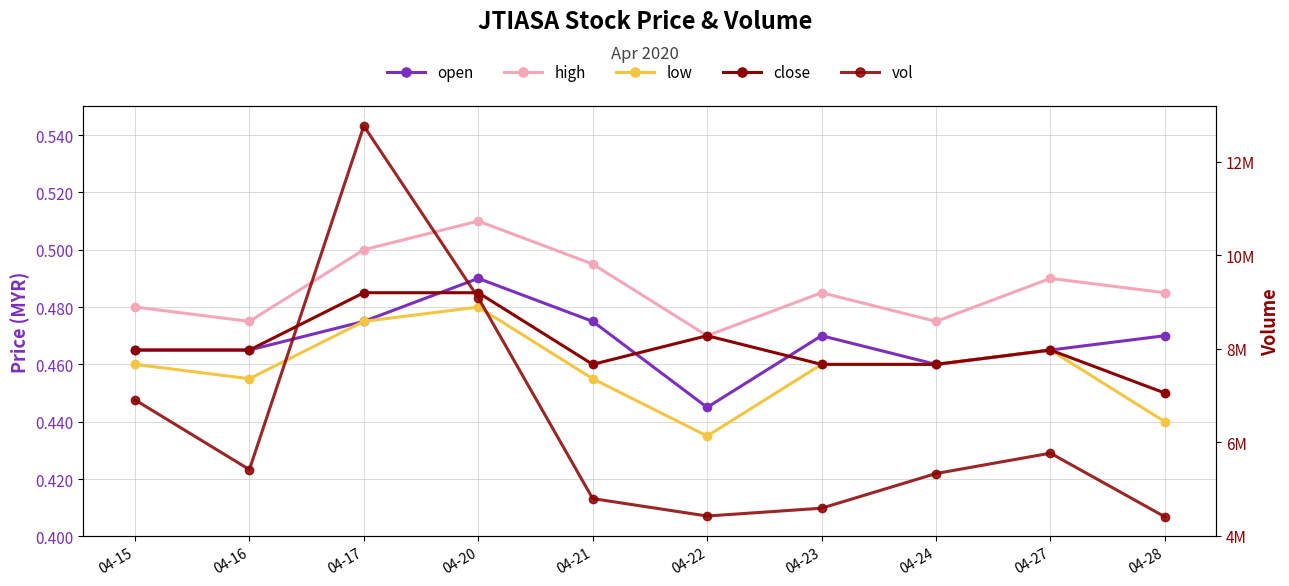

Which series has the largest total across all categories?

vol